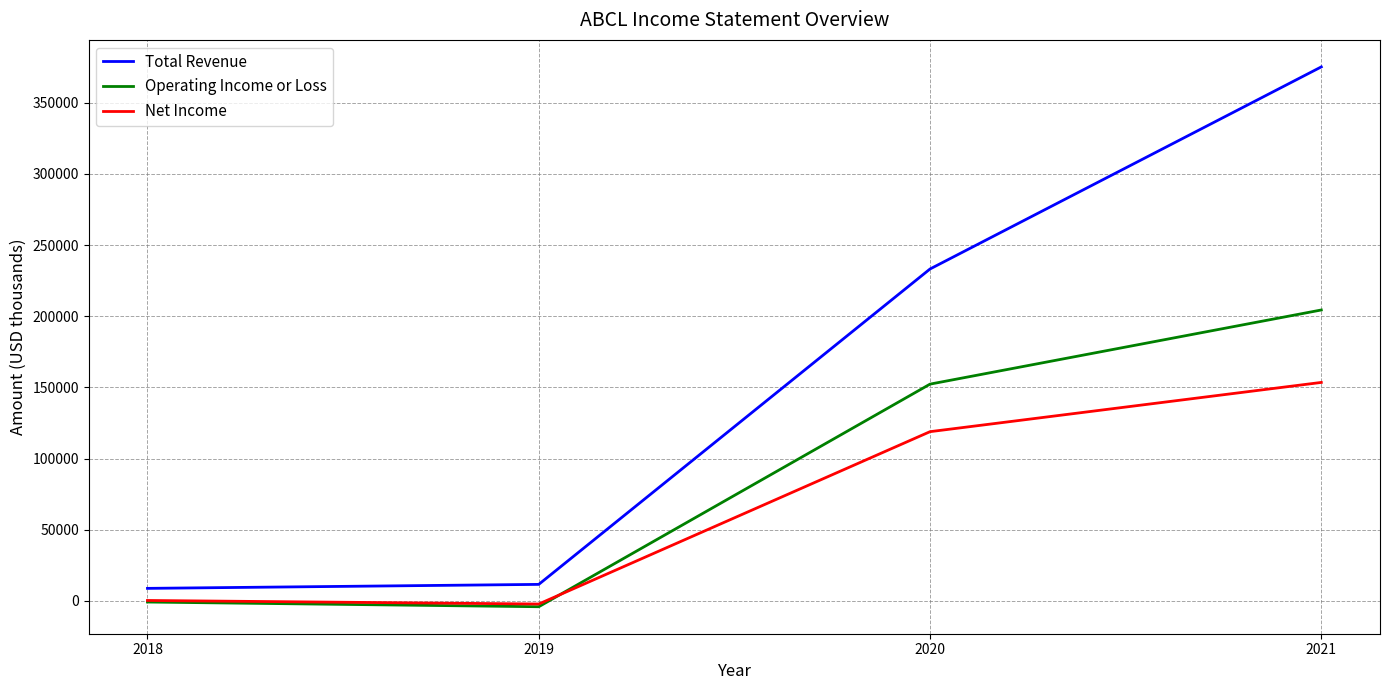

Which series changed the most between 2019 and 2021?

Total Revenue